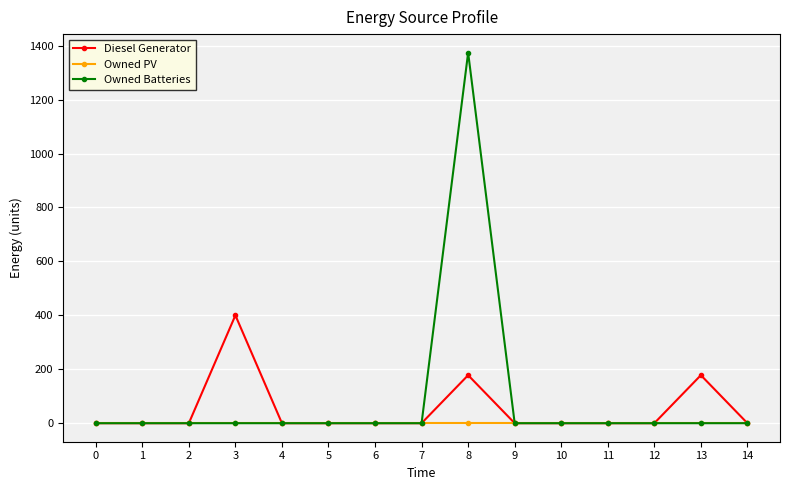

List the series in order of their peak value, lowest first.

Owned PV, Diesel Generator, Owned Batteries